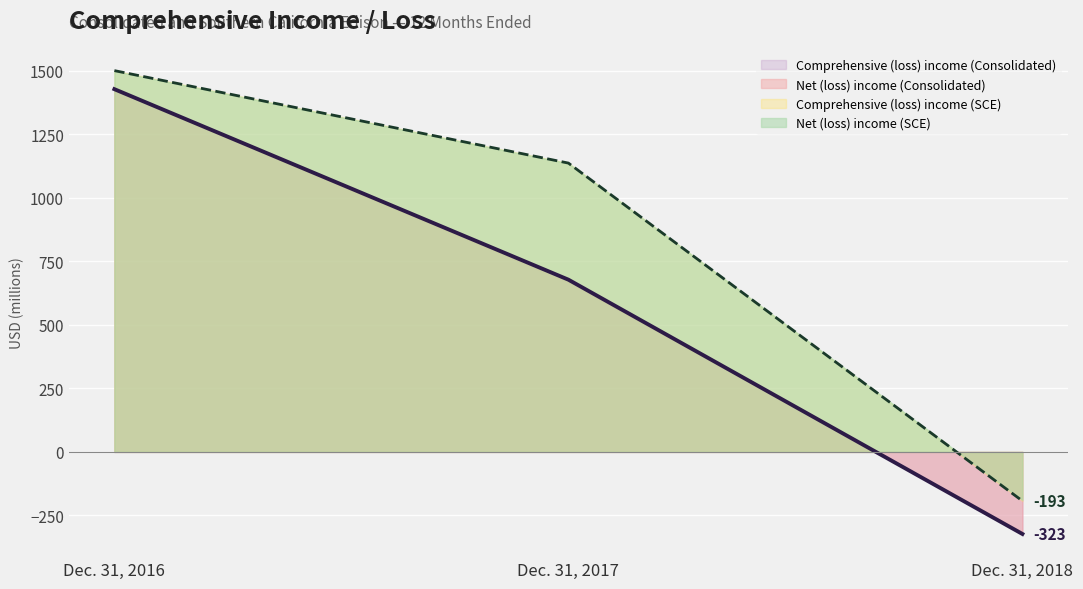

At which label does Net (loss) income (Consolidated) reach its minimum?

Dec. 31, 2018